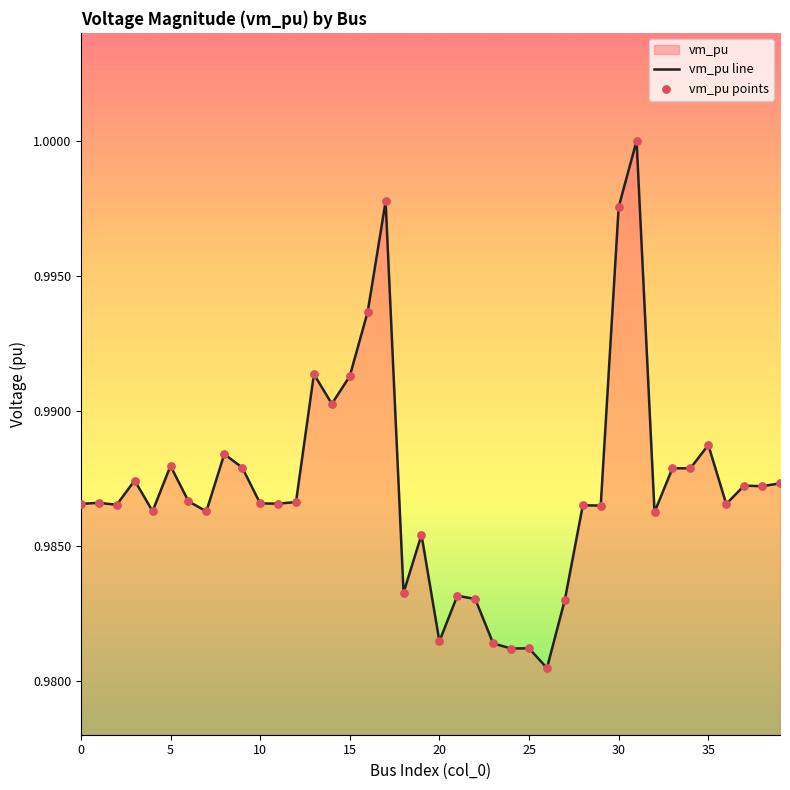

Between 0 and 34, which is larger?

34